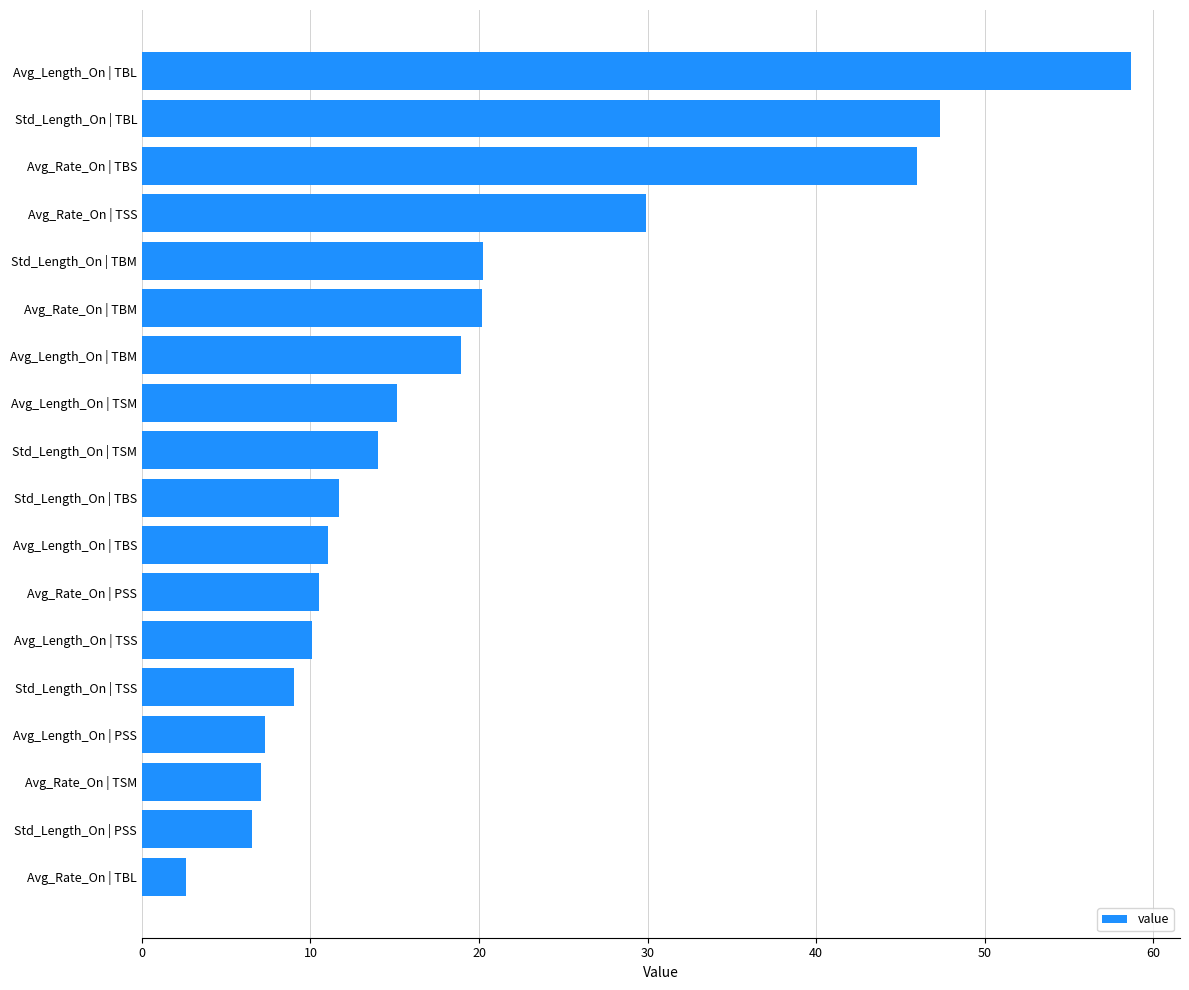

How many categories are shown in the chart?

18